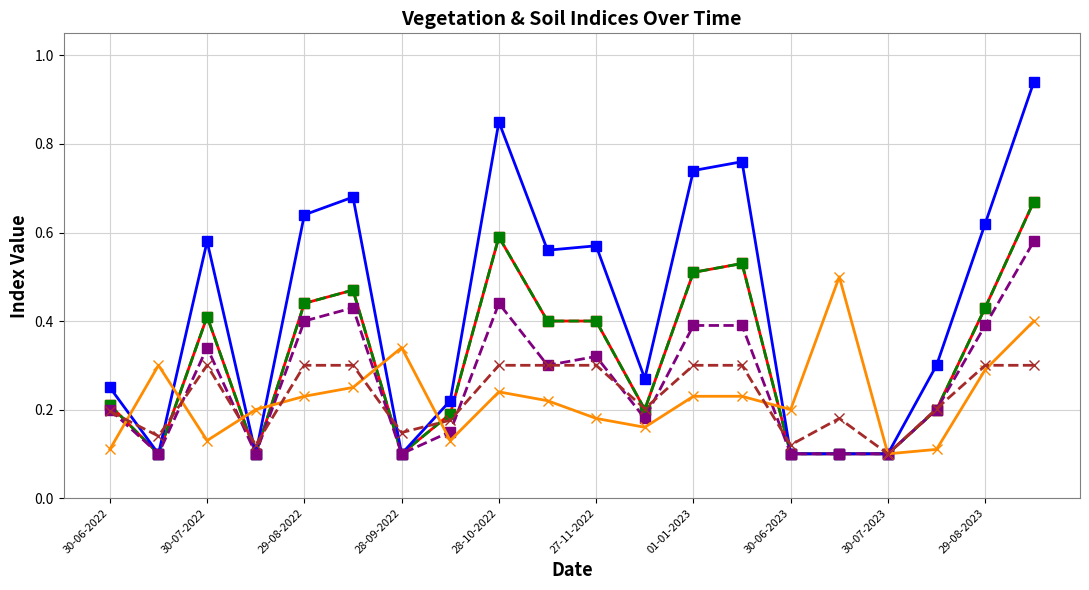

Does the chart have visible grid lines?

Yes